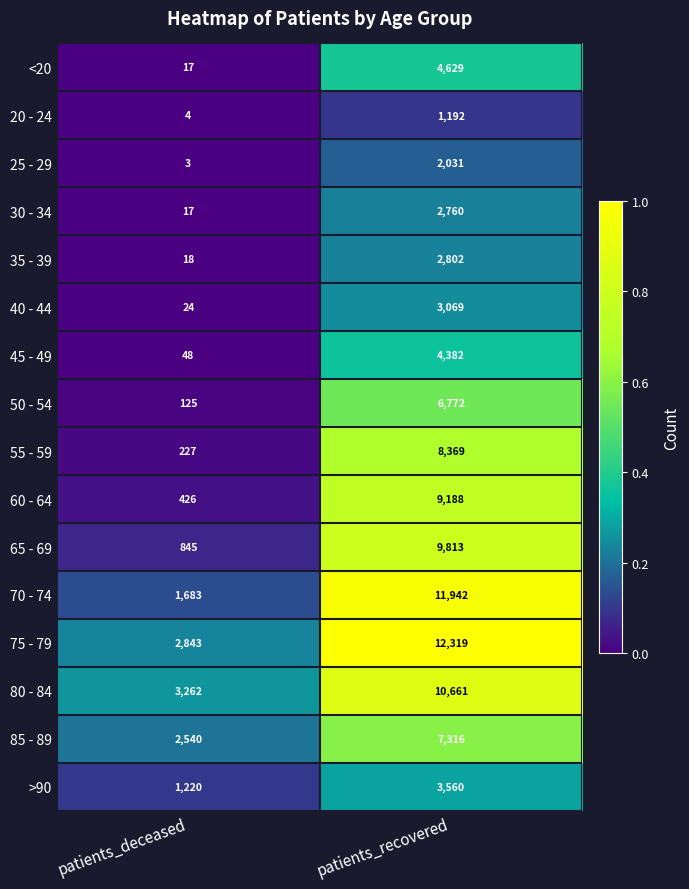

Which series has the largest total across all categories?

75 - 79